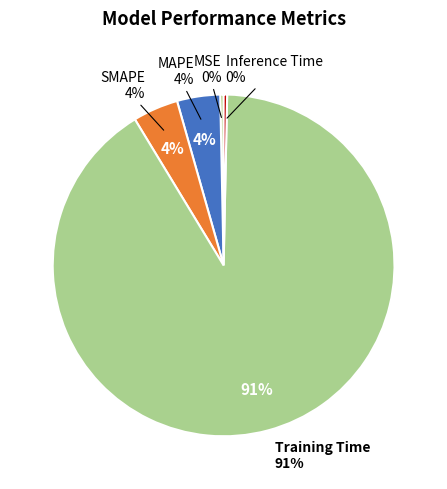

Which category has the smallest portion of the pie?

MSE